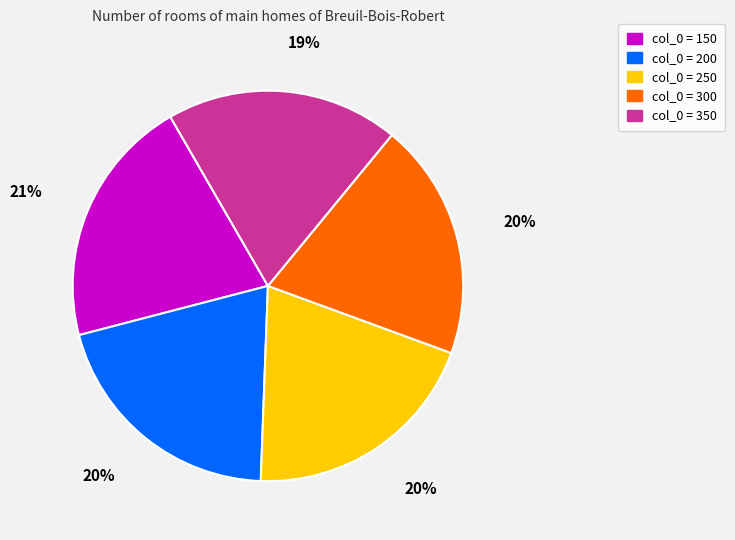

What is the ratio of the value at col_0 = 250 to the value at col_0 = 200?

1.0